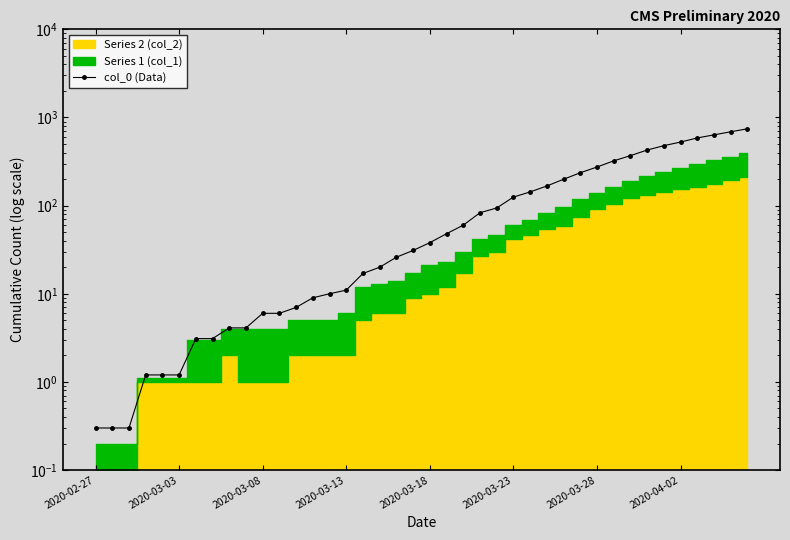

True or false: the data has more than 1 interior local peaks.

False